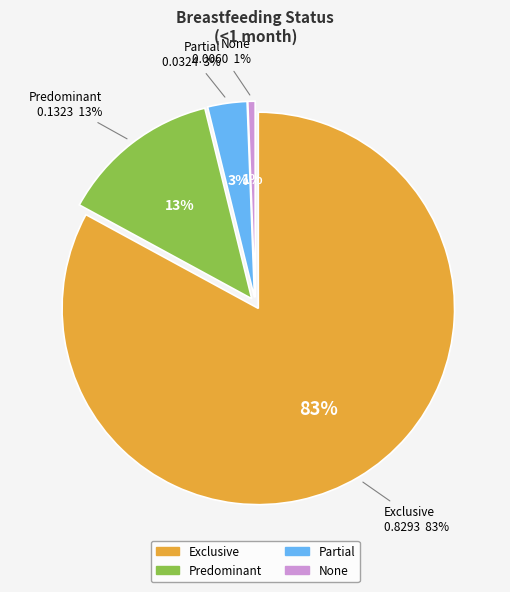

What is the total percentage of Partial and Predominant?

16.5%